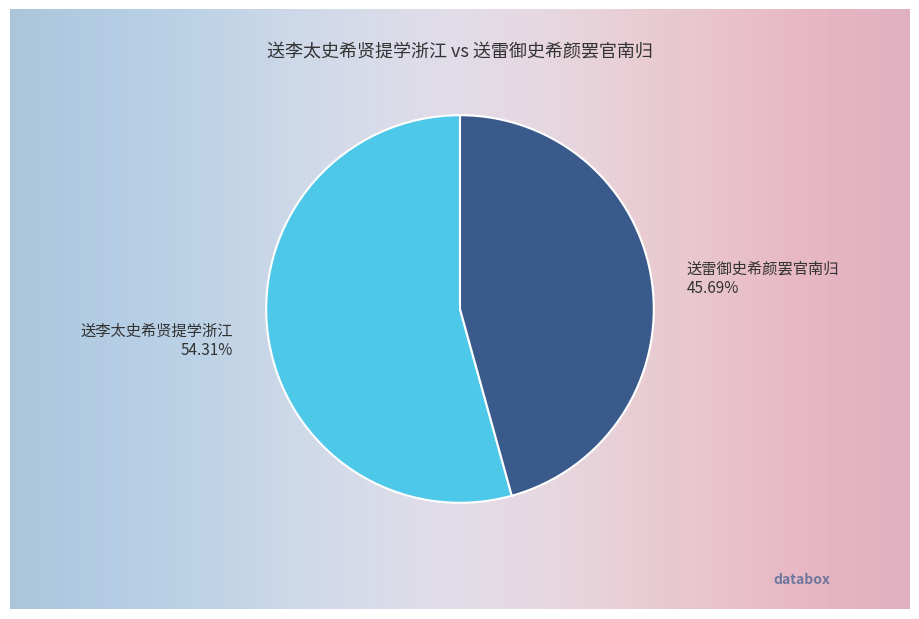

Count the number of slices in the pie.

2